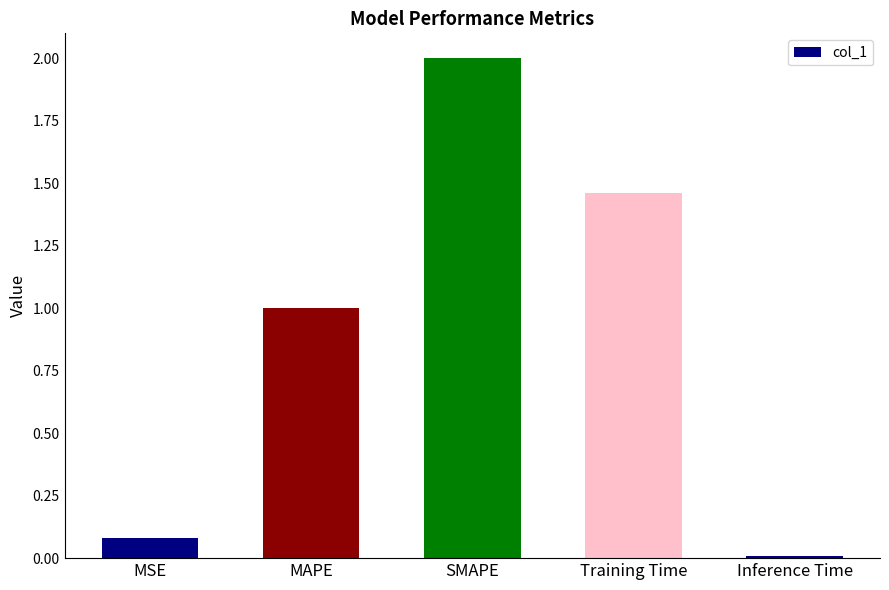

What is the sum of all values?

4.6